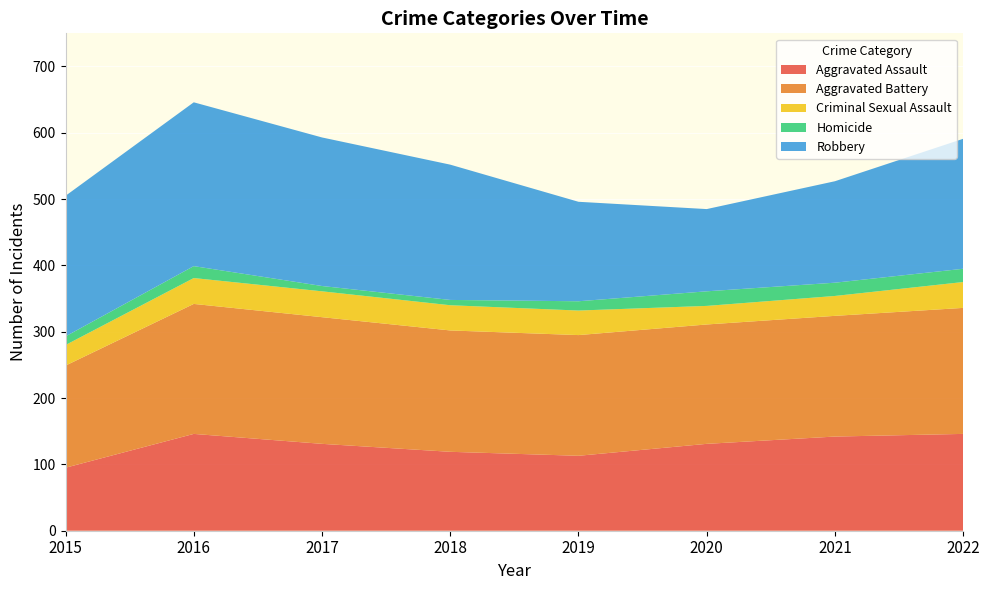

Reading left to right, what are all the values shown in this chart?

Aggravated Assault: 95	146	131	119	113	131	142	146
Aggravated Battery: 154	196	191	183	182	180	182	190
Criminal Sexual Assault: 31	39	39	38	37	28	30	39
Homicide: 13	18	8	8	14	22	20	20
Robbery: 212	247	224	204	150	124	153	196